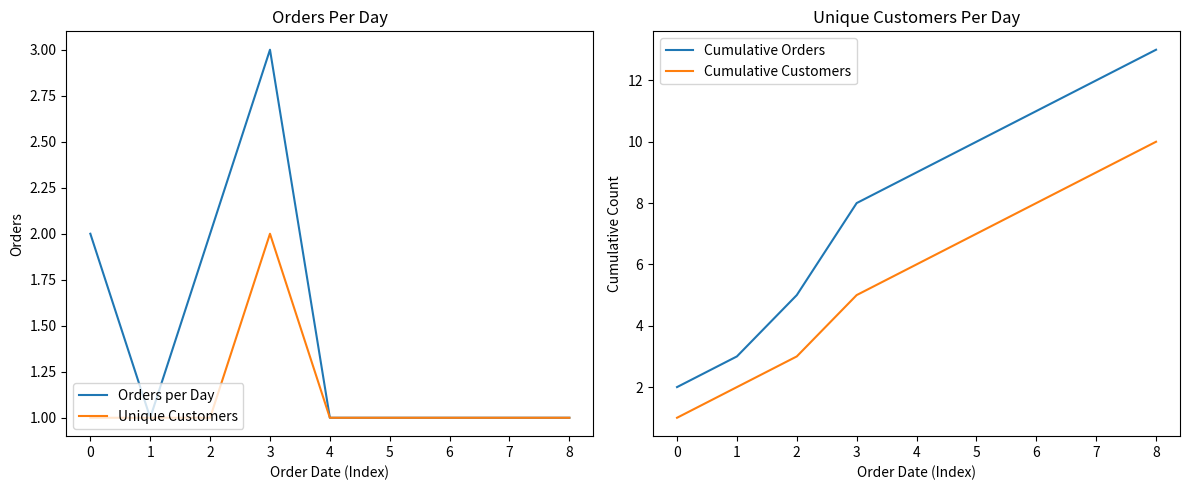

The value of Orders per Day at 1 is 1. True or false?

True